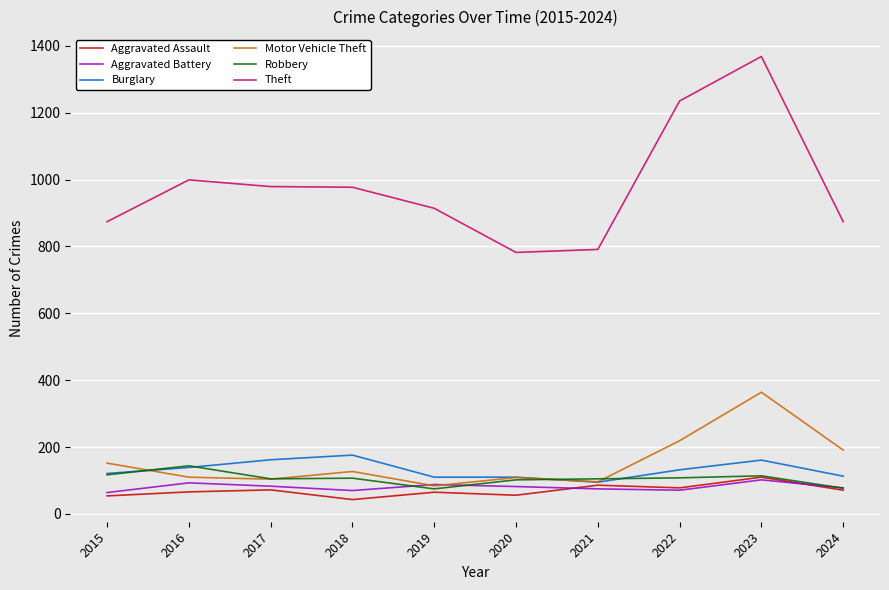

Read the Motor Vehicle Theft value at 2018.

127